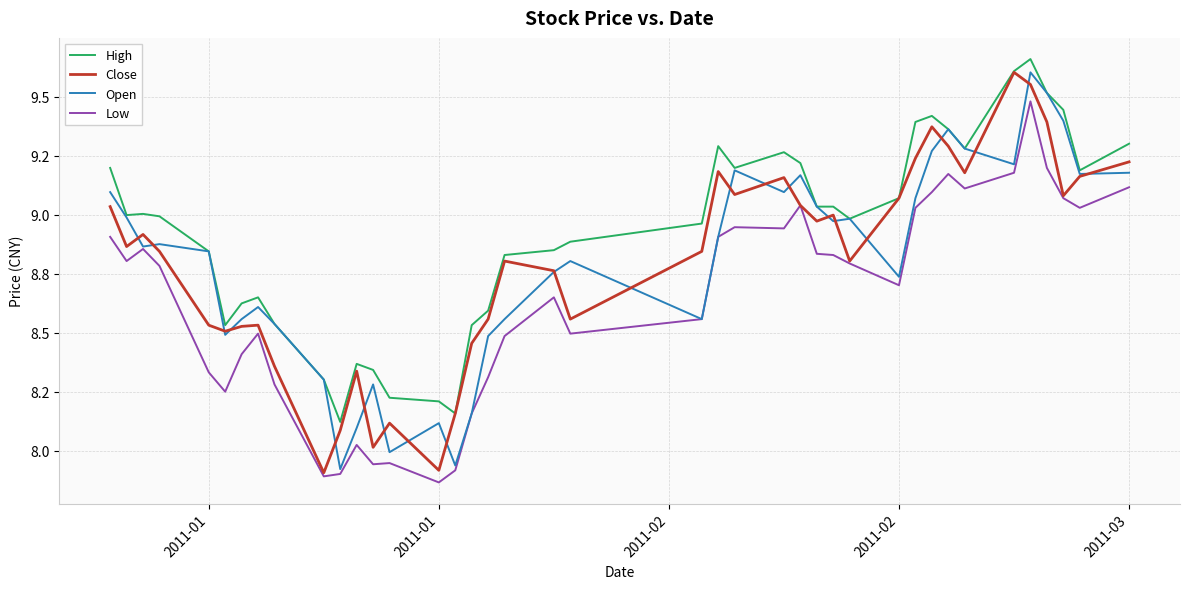

True or false: High has more than 2 points higher than both neighbors.

True